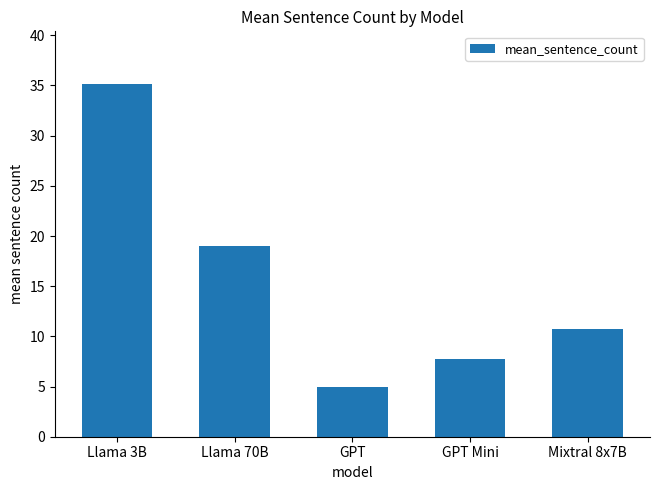

How many values are below 10?

2